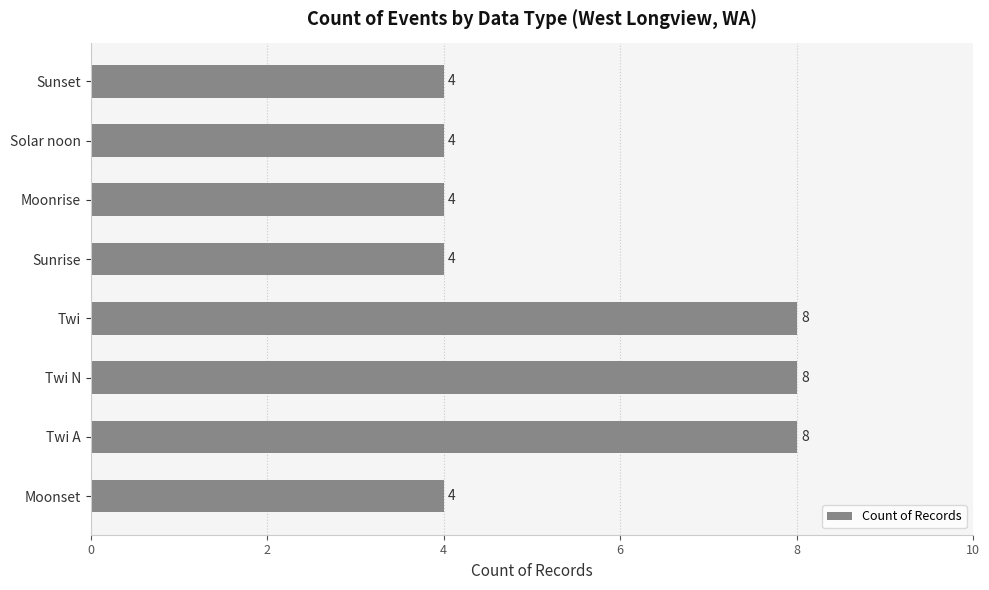

Approximately how many times larger is the value at Twi compared to Sunrise?

2.0